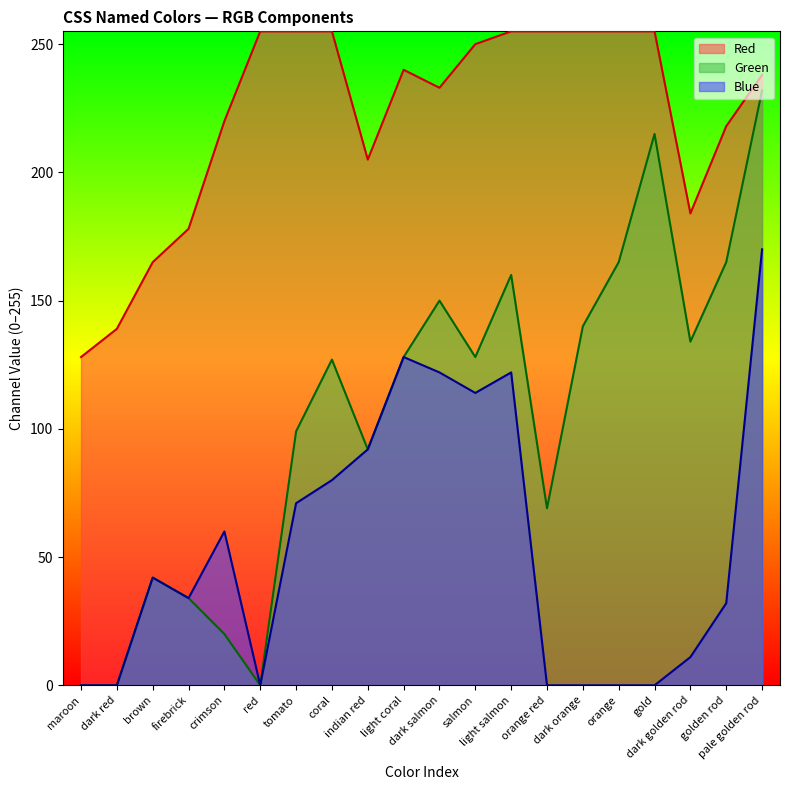

What is the label of the 10th point from the left?

light coral